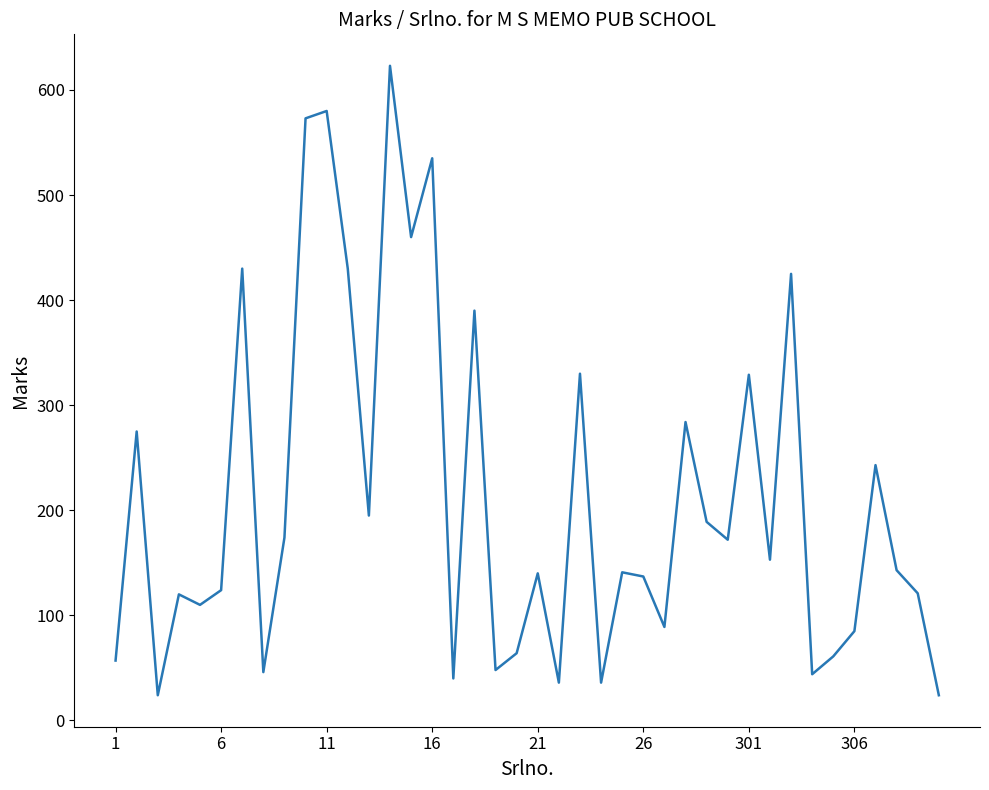

What is the smallest value displayed?

24